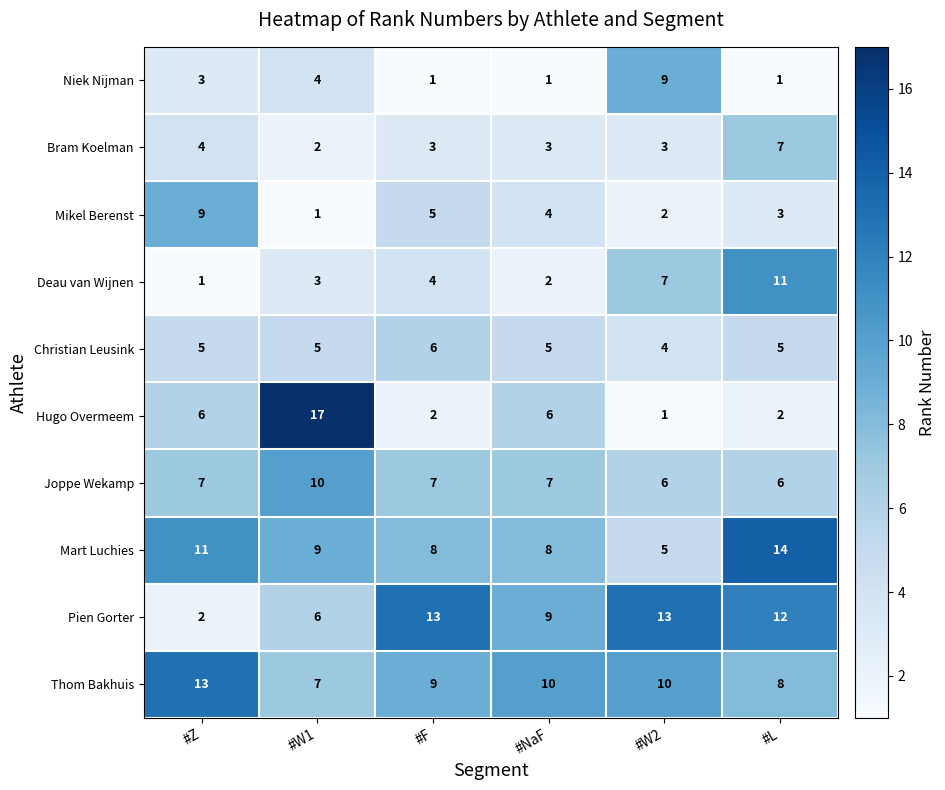

Read the Thom Bakhuis value at #F.

9